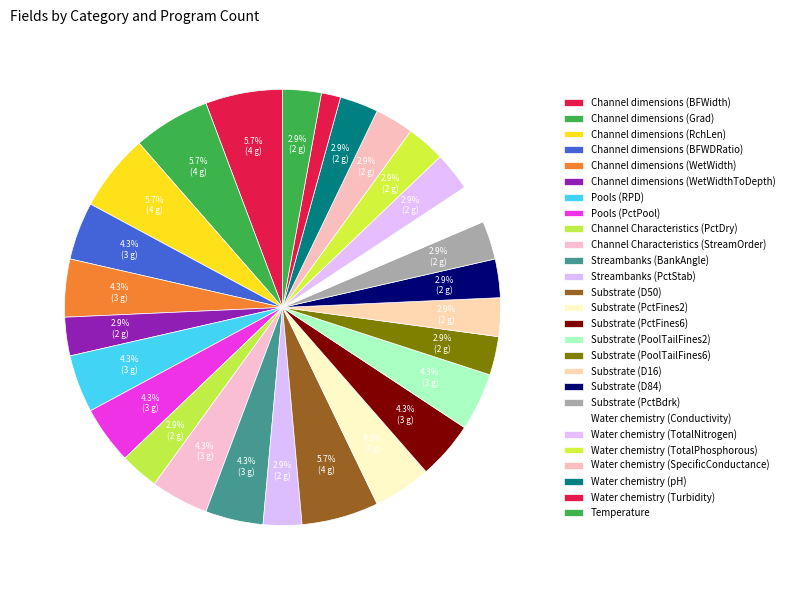

How many slices are in this pie chart?

27